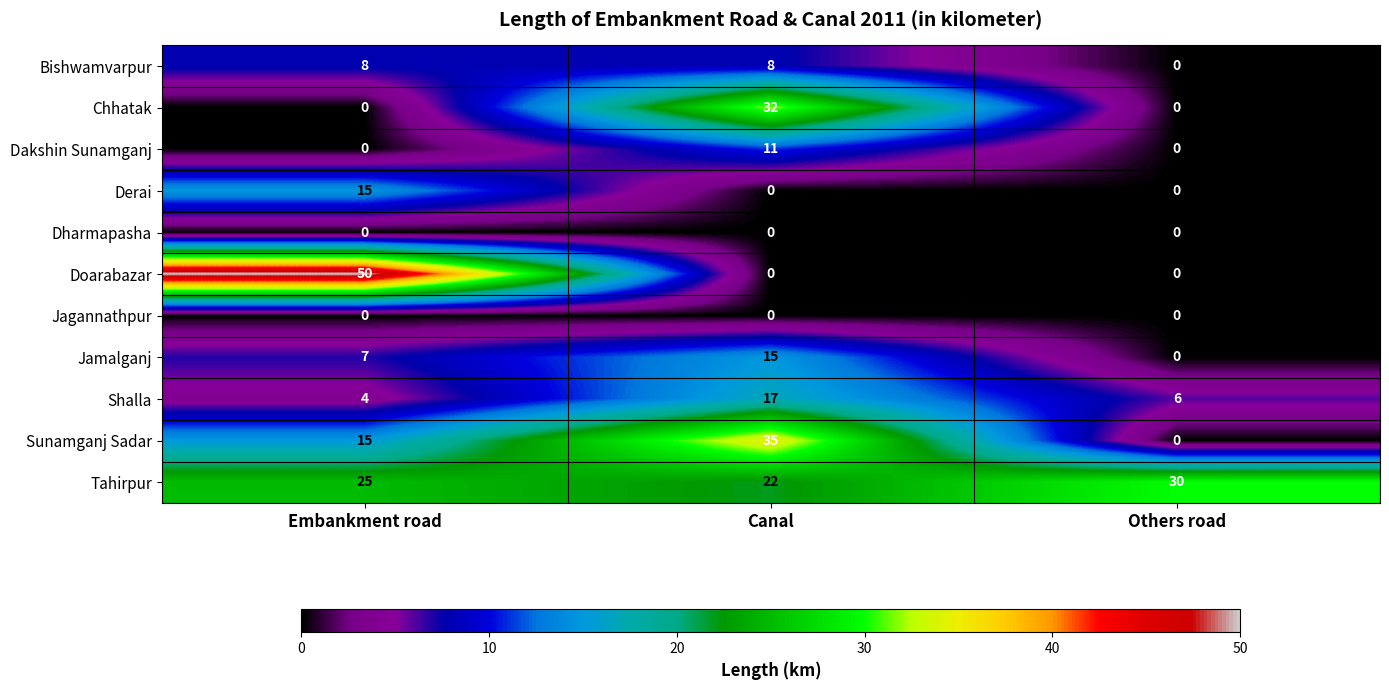

At which category is the sum across all series the highest?

Canal